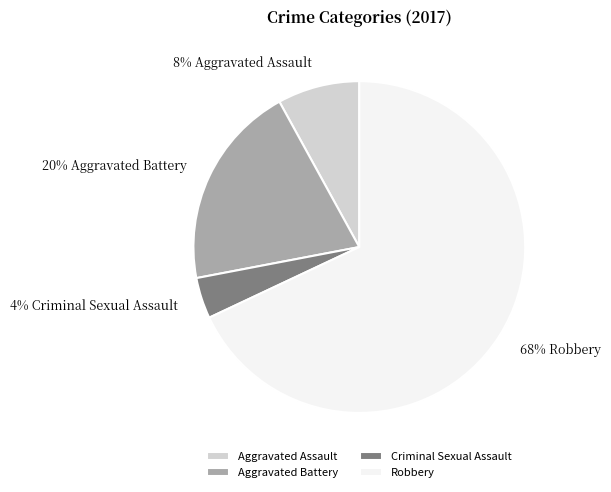

The Robbery slice represents 58% of the pie. True or false?

False